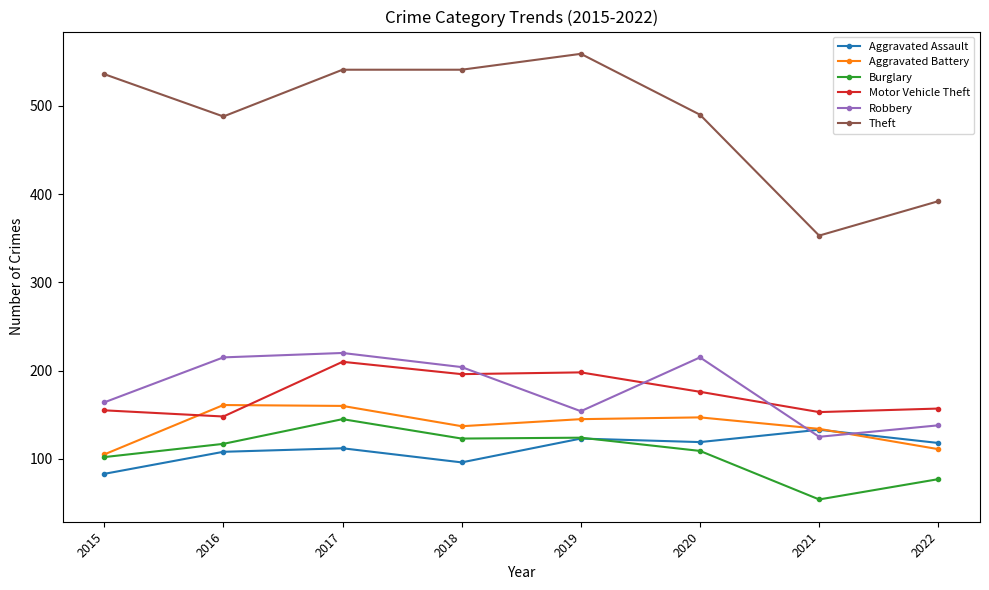

At 2016, list the series in order from smallest to largest.

Aggravated Assault, Burglary, Motor Vehicle Theft, Aggravated Battery, Robbery, Theft